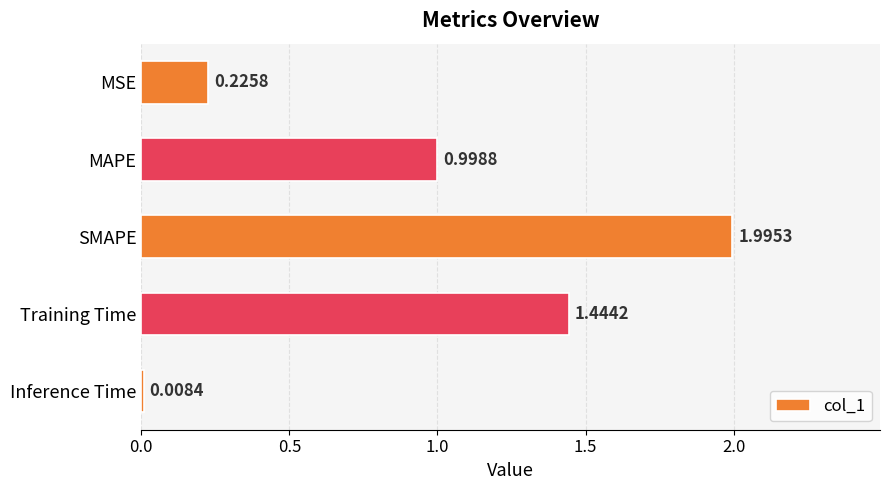

List the labels in order of value, smallest first.

Inference Time, MSE, MAPE, Training Time, SMAPE